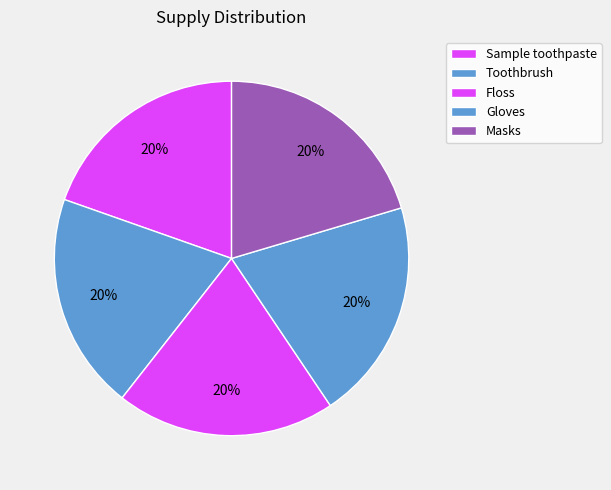

Does Gloves account for over 50% of the chart?

No